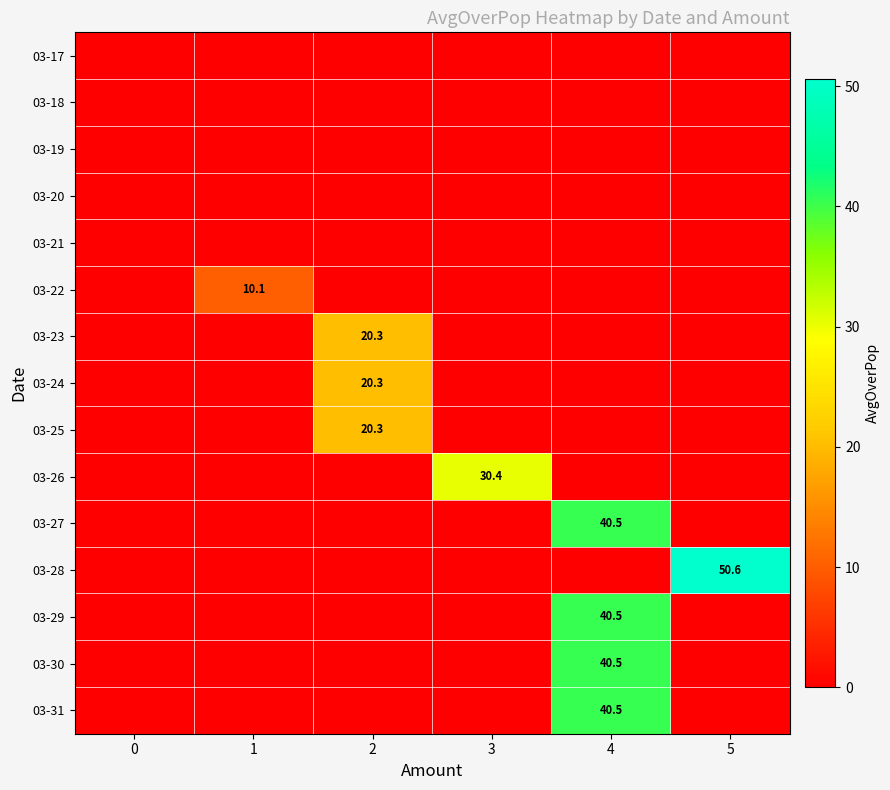

Reading left to right, what are all the values shown in this chart?

row_0: 0.0	0.0	0.0	0.0	0.0	0.0
row_1: 0.0	0.0	0.0	0.0	0.0	0.0
row_2: 0.0	0.0	0.0	0.0	0.0	0.0
row_3: 0.0	0.0	0.0	0.0	0.0	0.0
row_4: 0.0	0.0	0.0	0.0	0.0	0.0
row_5: 0.0	10.1	0.0	0.0	0.0	0.0
row_6: 0.0	0.0	20.3	0.0	0.0	0.0
row_7: 0.0	0.0	20.3	0.0	0.0	0.0
row_8: 0.0	0.0	20.3	0.0	0.0	0.0
row_9: 0.0	0.0	0.0	30.4	0.0	0.0
row_10: 0.0	0.0	0.0	0.0	40.5	0.0
row_11: 0.0	0.0	0.0	0.0	0.0	50.6
row_12: 0.0	0.0	0.0	0.0	40.5	0.0
row_13: 0.0	0.0	0.0	0.0	40.5	0.0
row_14: 0.0	0.0	0.0	0.0	40.5	0.0